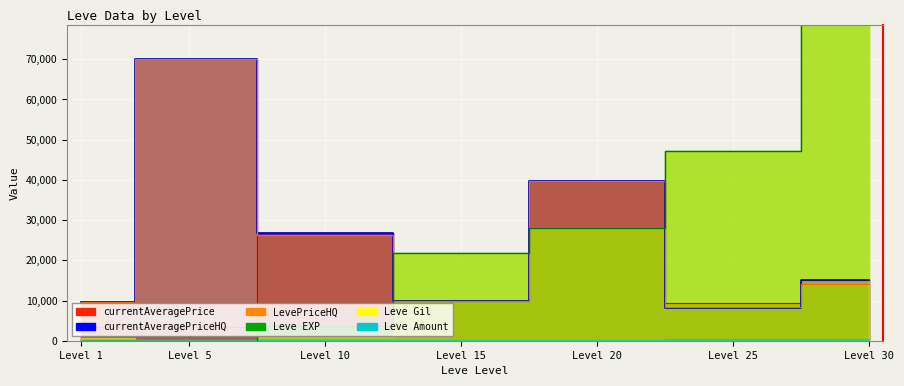

What is the highest value of the LevePriceHQ series?

70004.0